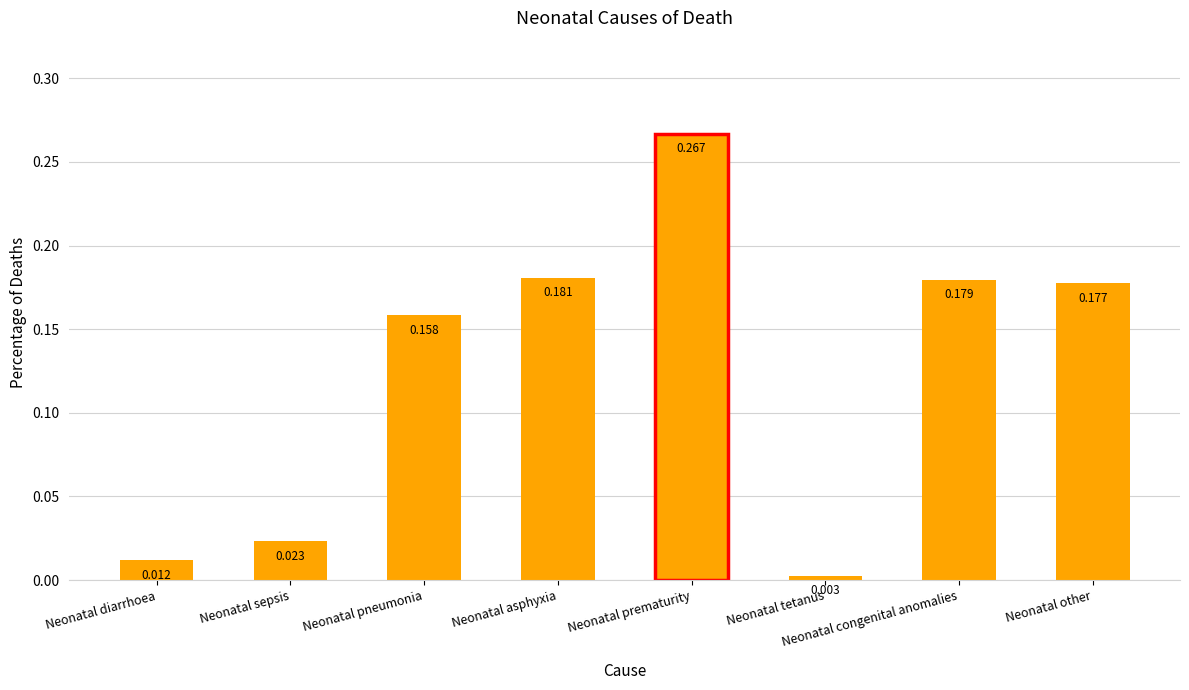

Which has a higher value, Neonatal pneumonia or Neonatal tetanus?

Neonatal pneumonia